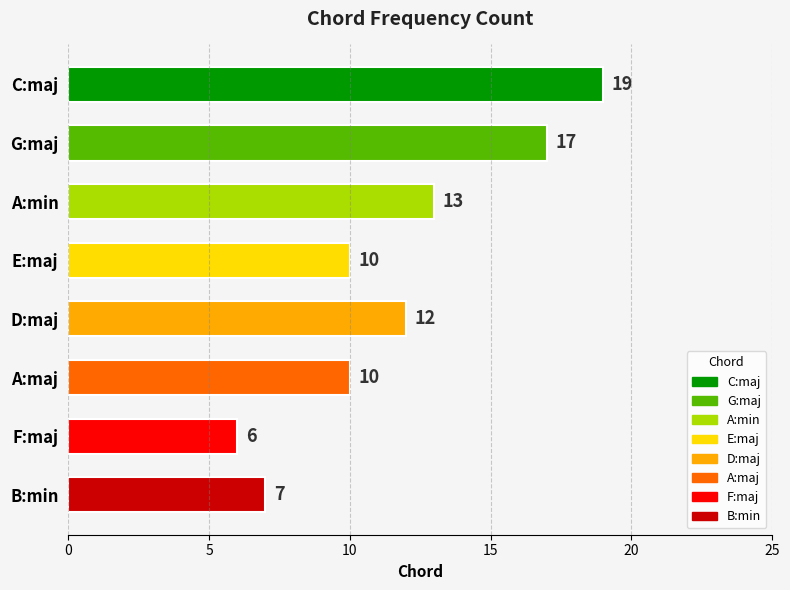

At which label is the value closest to 12?

D:maj